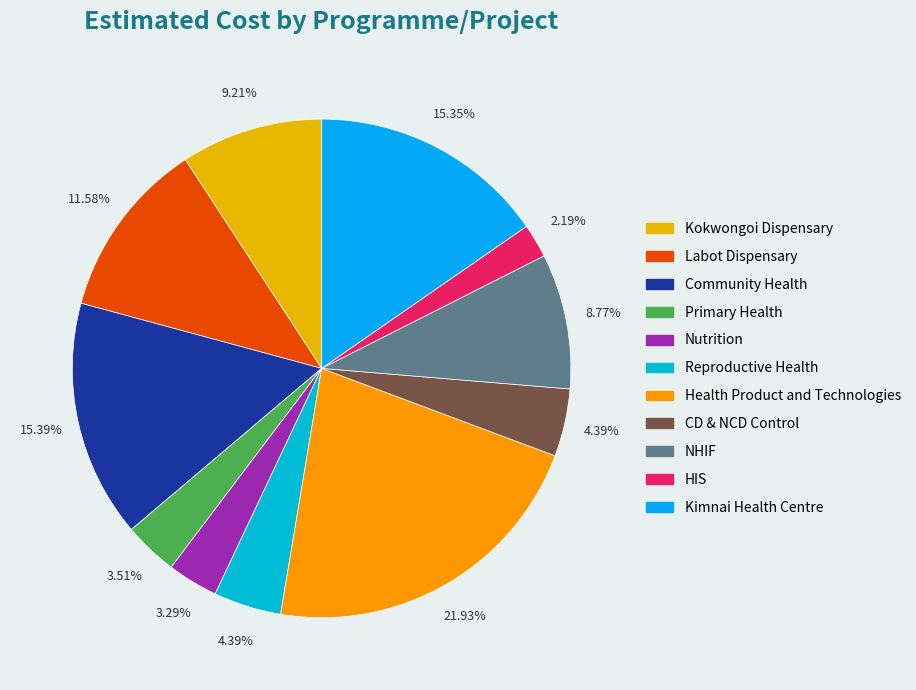

Which category has the smallest portion of the pie?

HIS